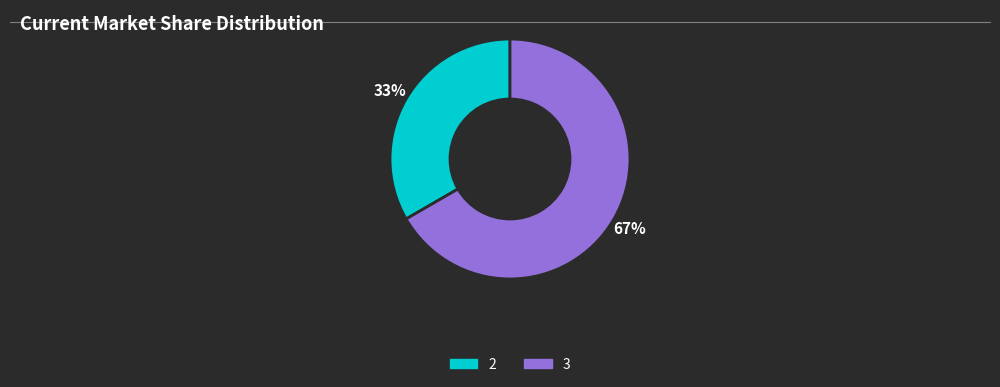

To the nearest percent, what is the average slice percentage?

50%